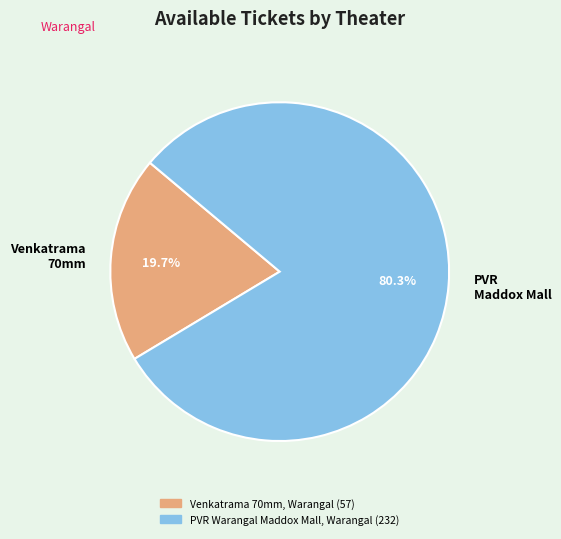

What percentage do Venkatrama 70mm and PVR Maddox Mall together represent?

100.0%